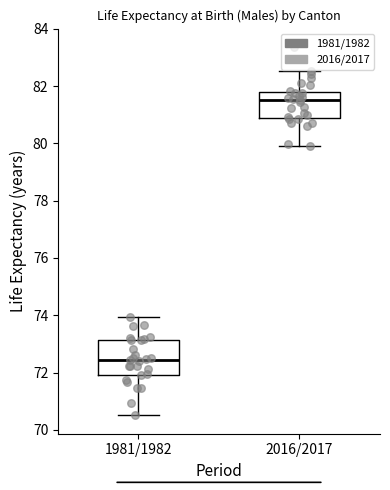

Reading left to right, transcribe this box plot: for each box, give where its median line is, the range the box spans, and where its two whiskers end, as read against the y-axis. The values are not printed on the chart, so give them approximately, as read against the axis.

1981/1982: median 72.4, box 72.0 to 73.2, whiskers 70.6 to 74.0
2016/2017: median 81.6, box 80.8 to 81.8, whiskers 80.0 to 82.6